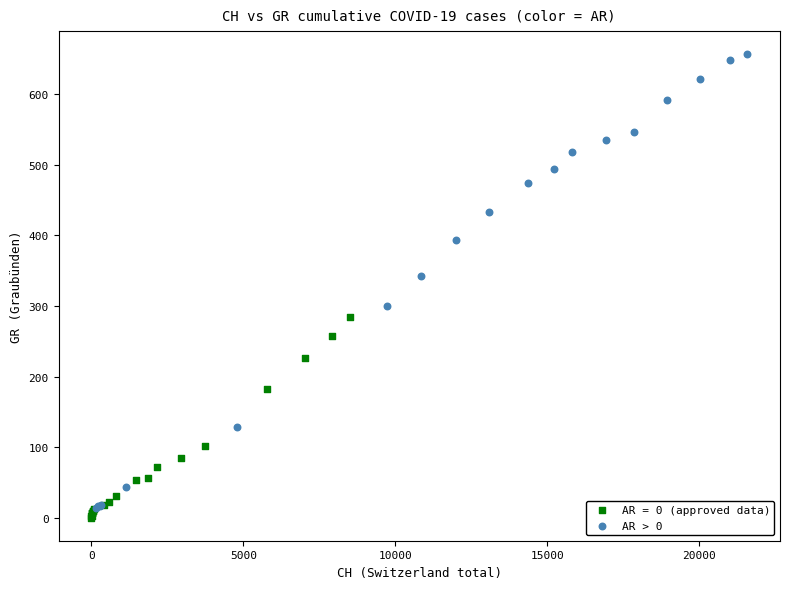

Which series contains the highest Y value?

AR > 0